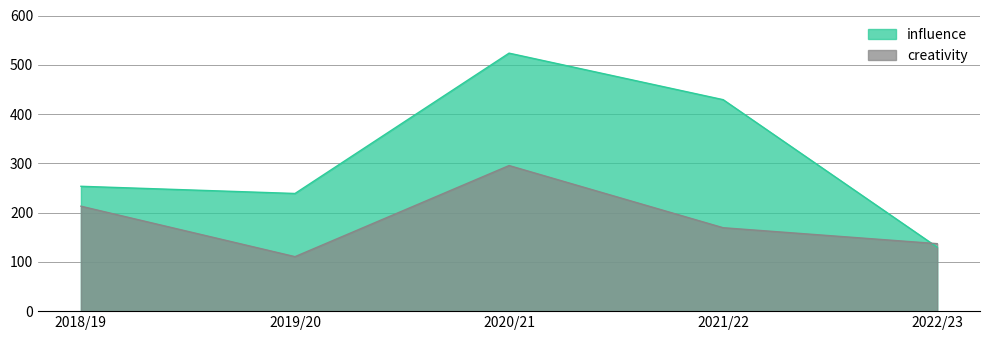

How many data points in creativity are less than 169?

2